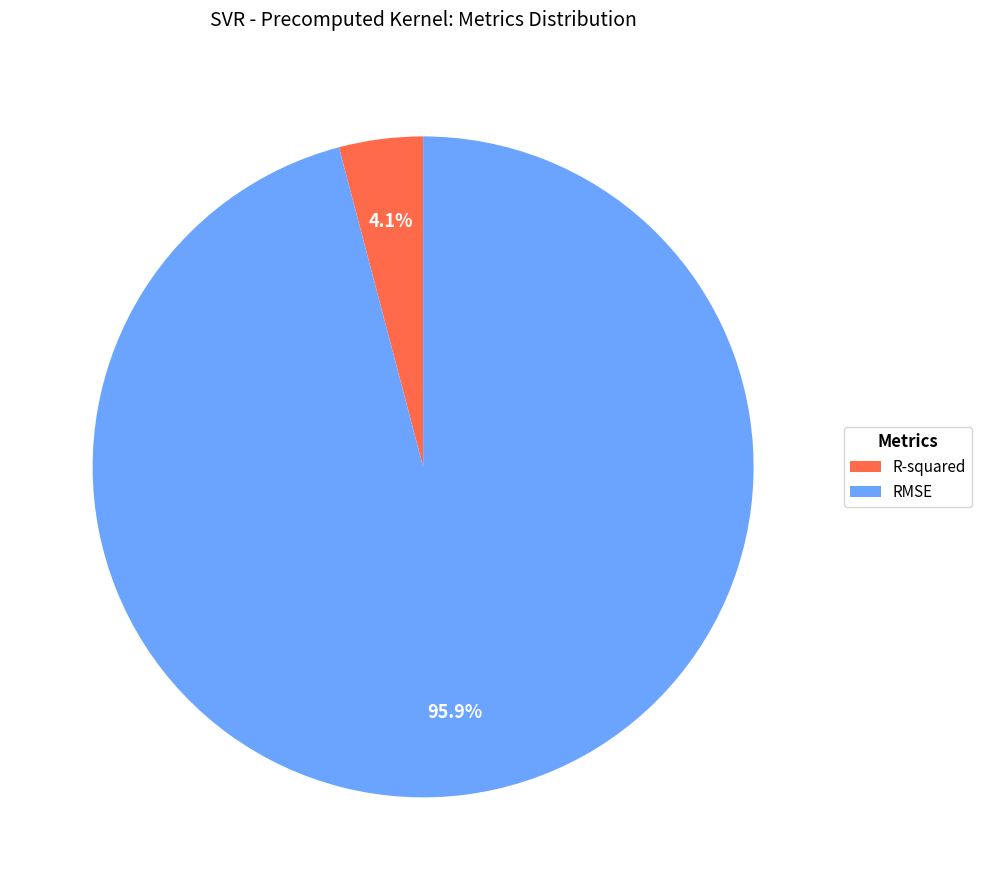

True or false: R-squared accounts for 4% of the total.

True